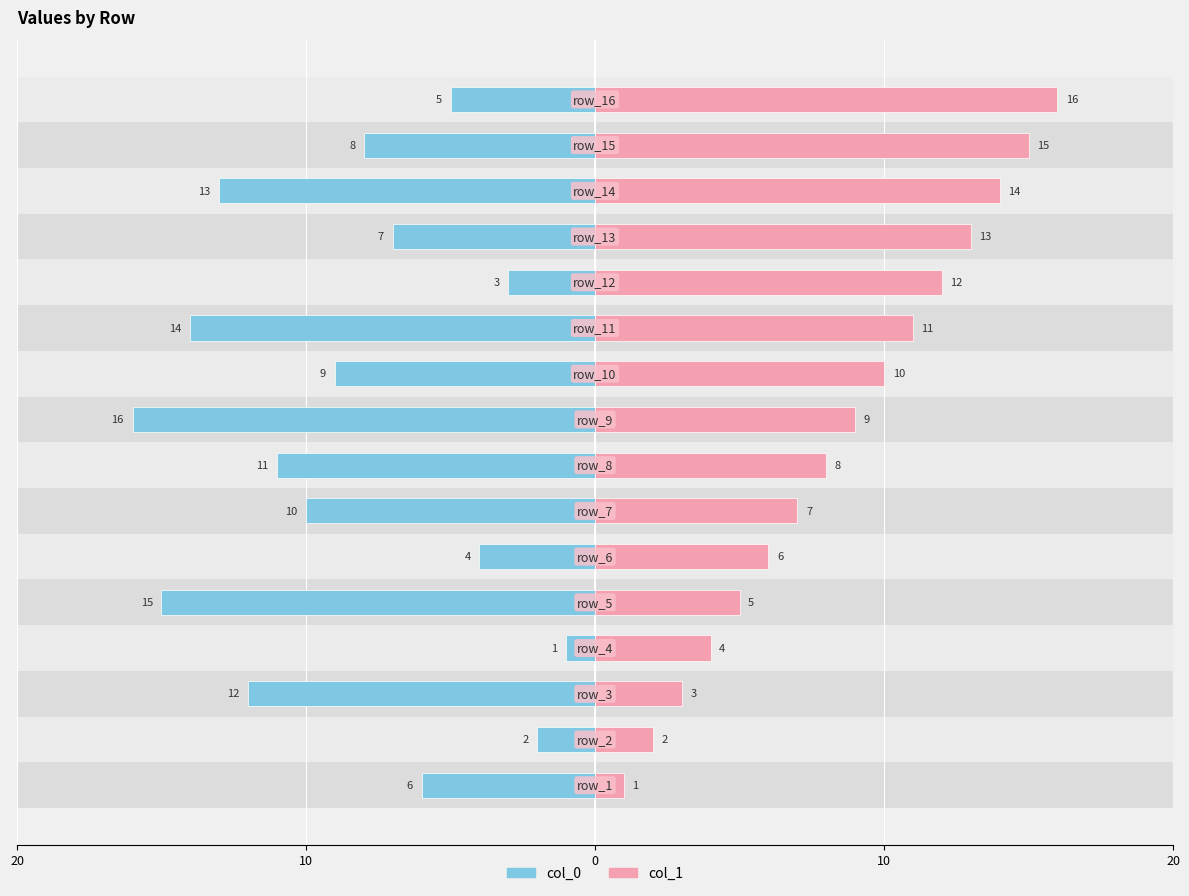

List the series in order of their overall mean, highest first.

col_1, col_0